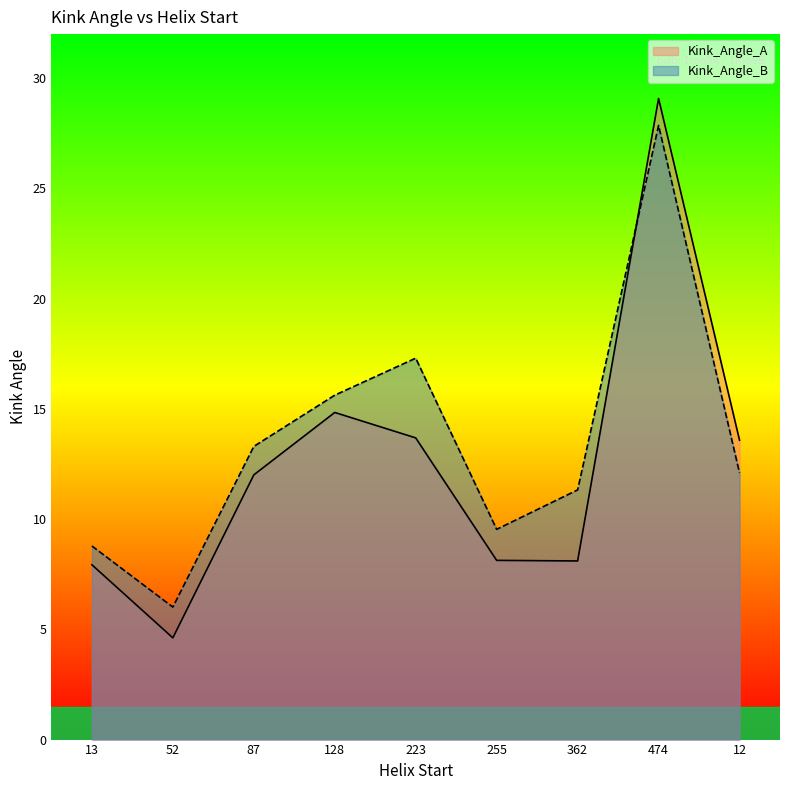

What is the highest value of the Kink_Angle_A series?

29.1